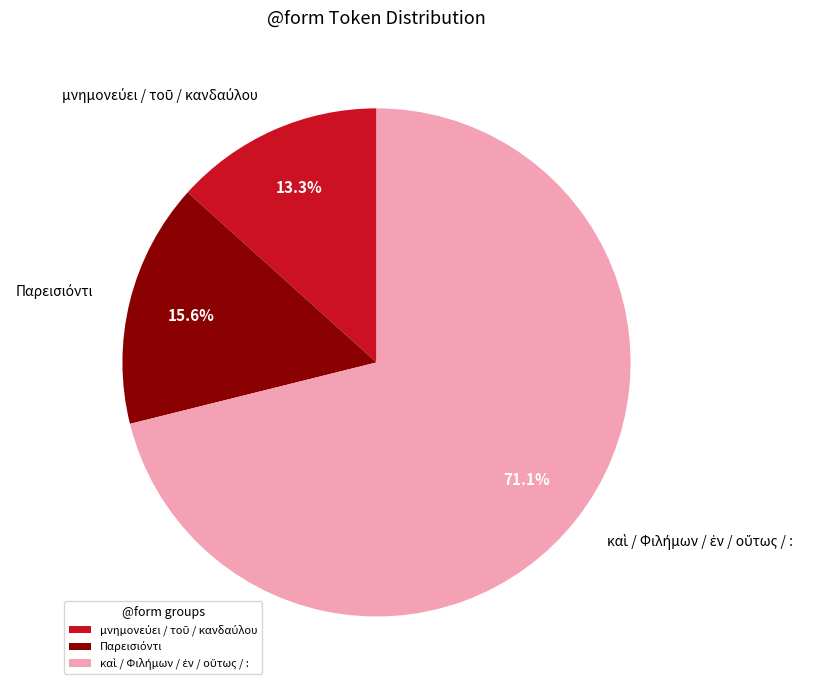

Is there any slice that represents more than half of the pie?

Yes